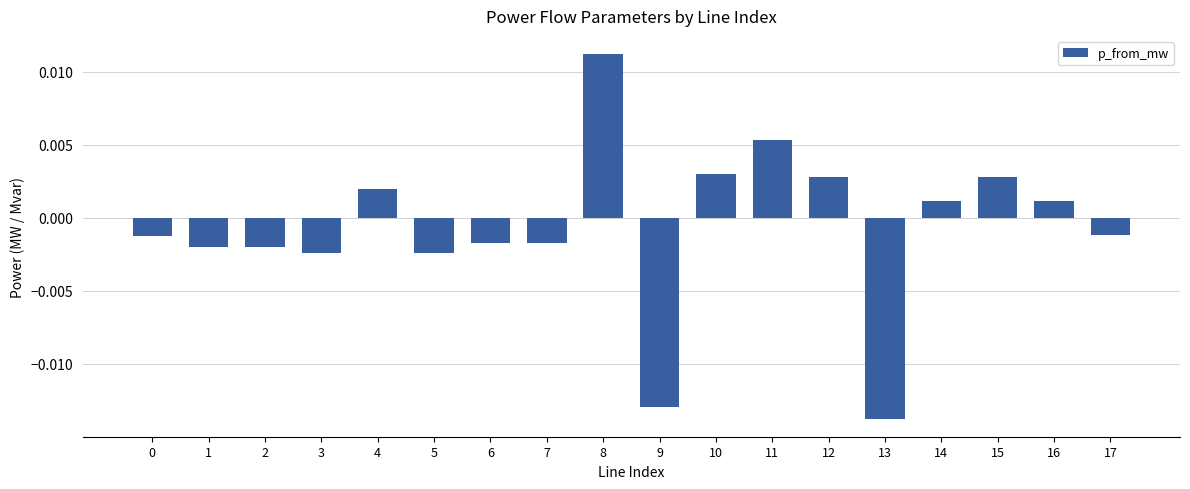

At which category does the chart reach its minimum across all series?

13